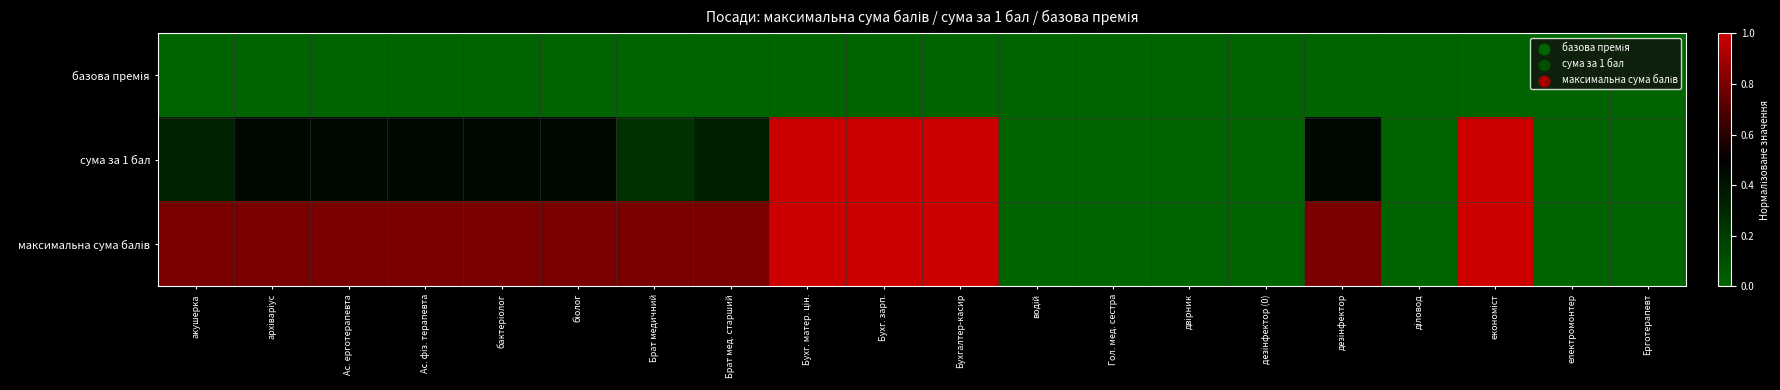

What is the total value across all series at дезінфектор?

1.2